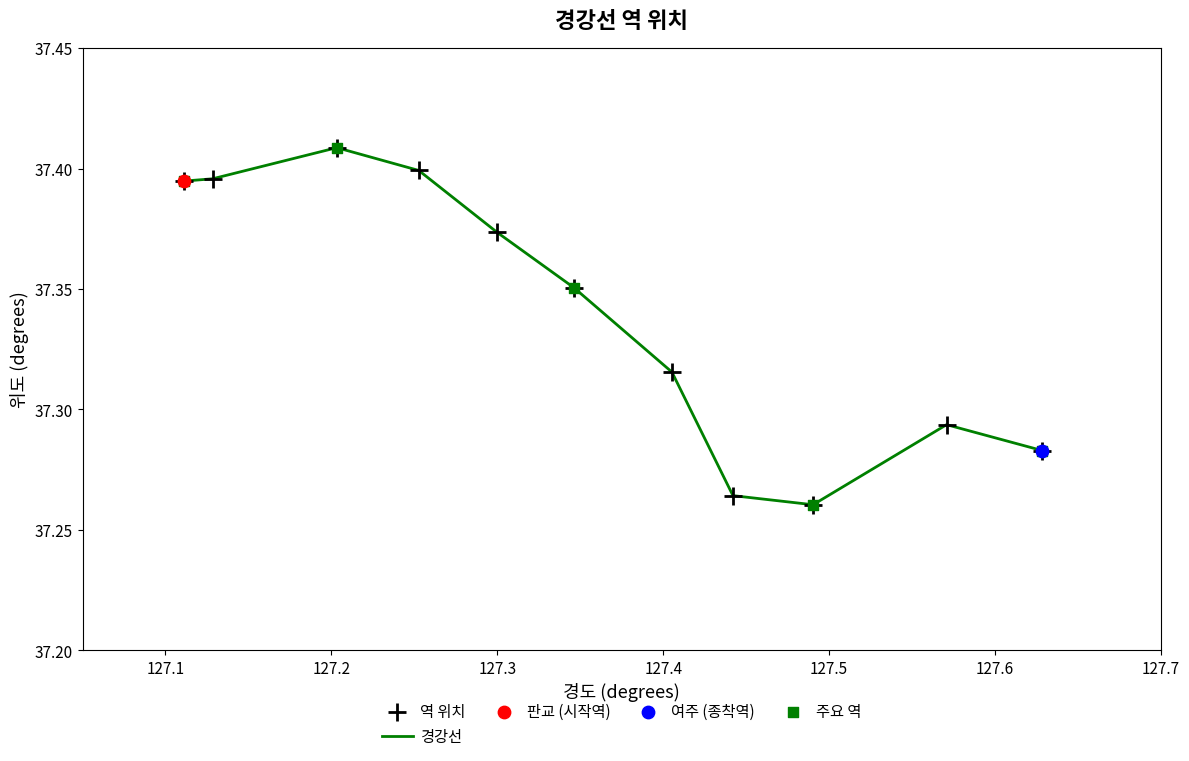

How many lines are shown in the chart?

1